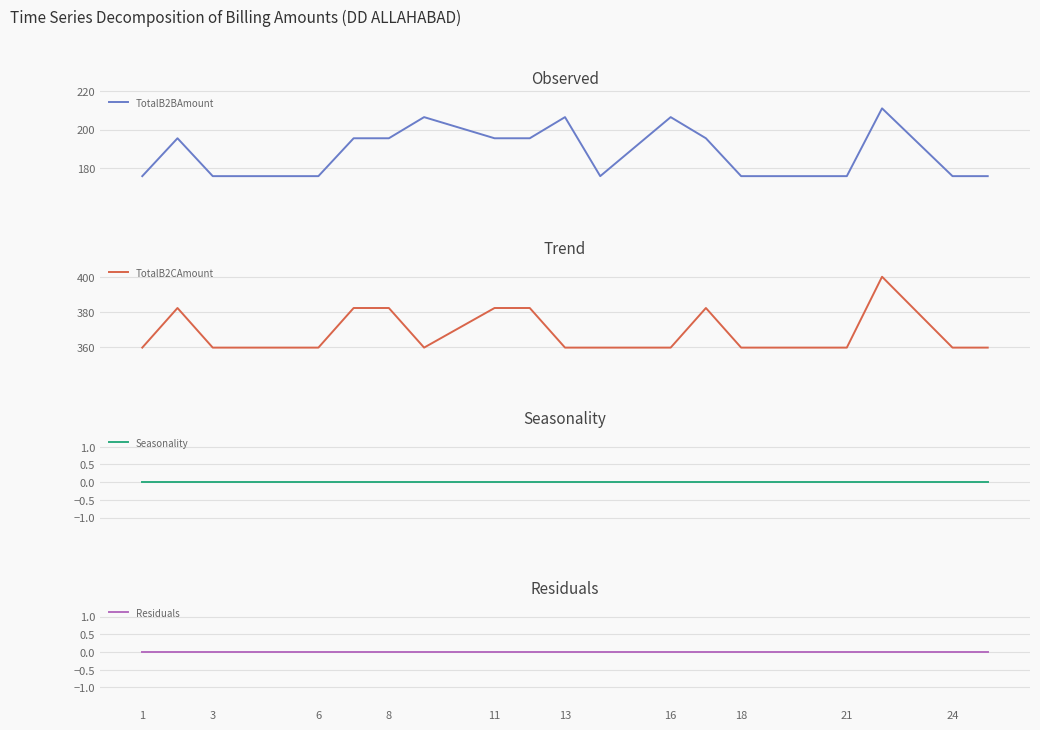

What is the minimum value for TotalB2BAmount?

175.8